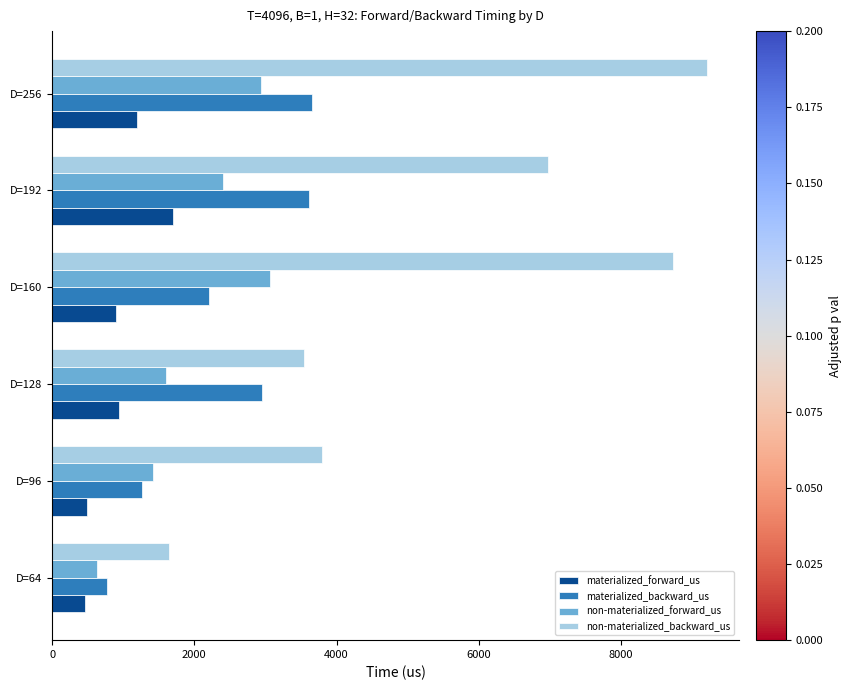

At which category is the sum across all series the highest?

D=256